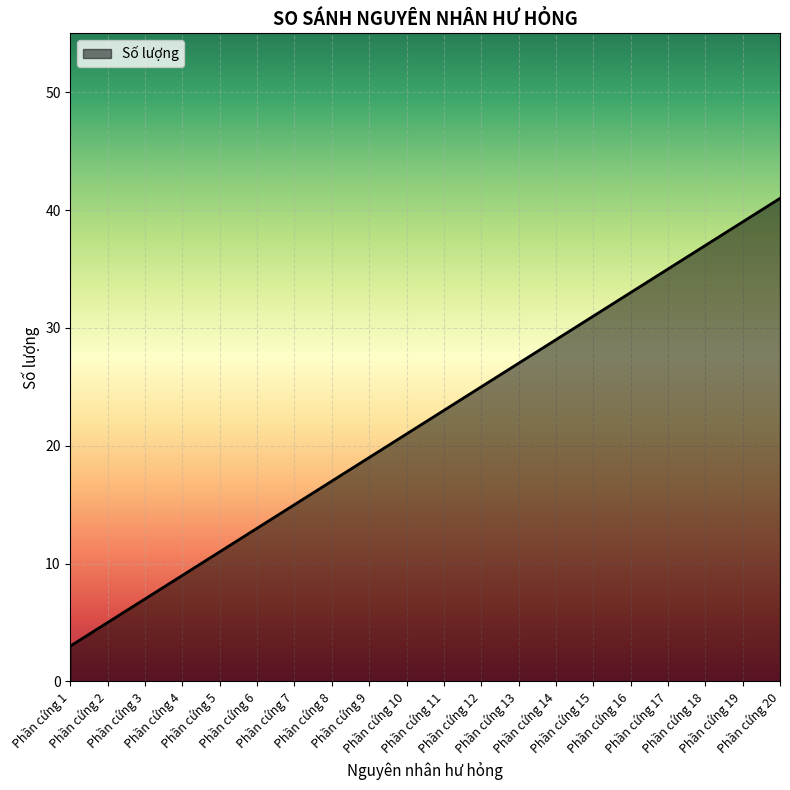

What is the minimum value shown in the chart?

3